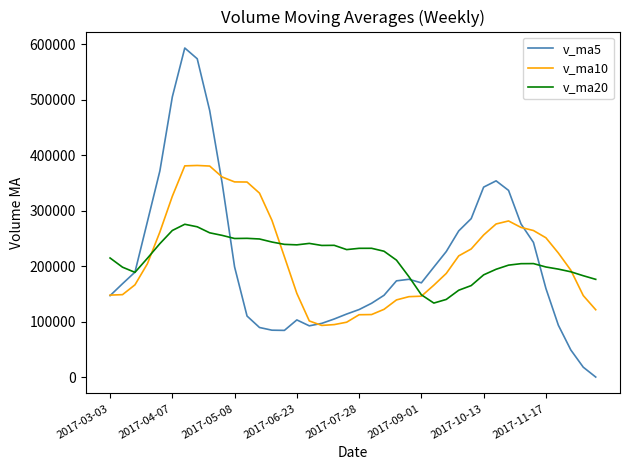

True or false: v_ma20 has more than 1 interior local peaks.

True